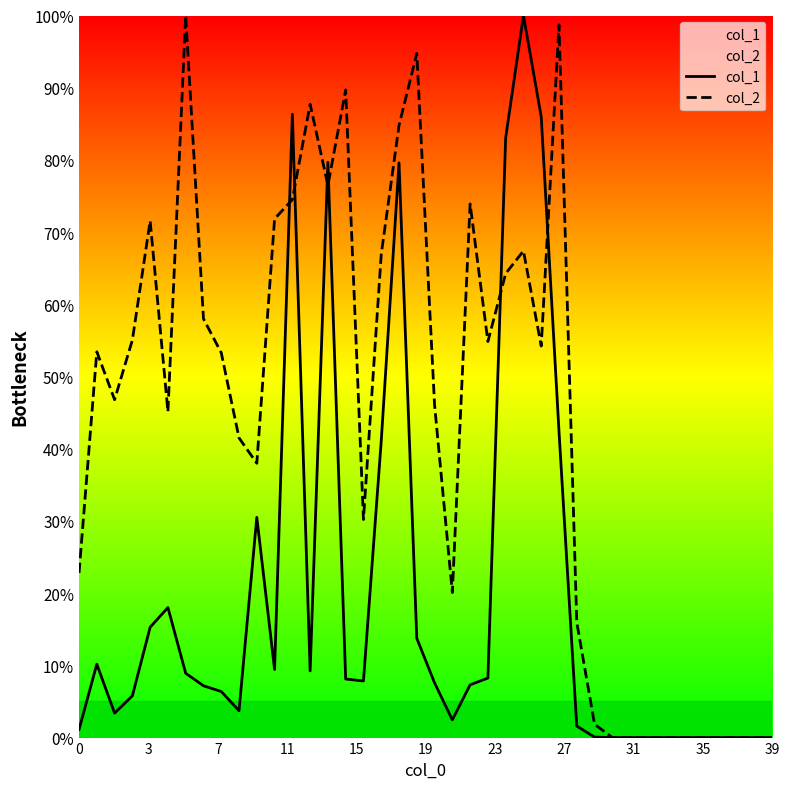

Which series has the largest total across all categories?

col_2